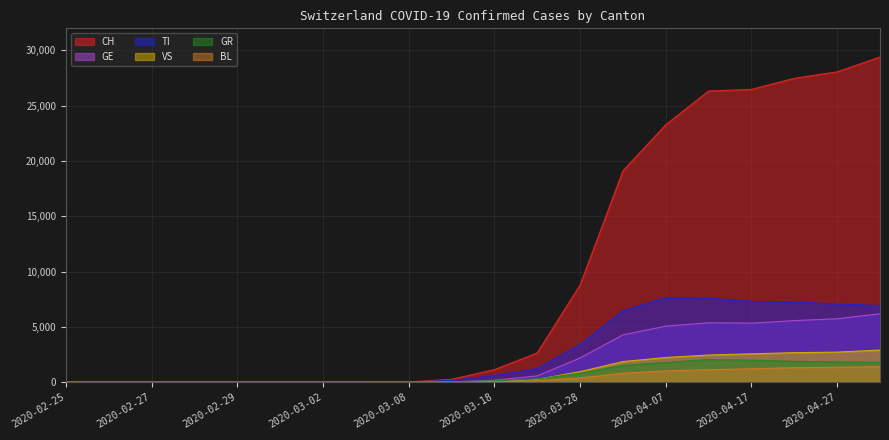

True or false: VS has a value of 956 at 2020-03-28.

True